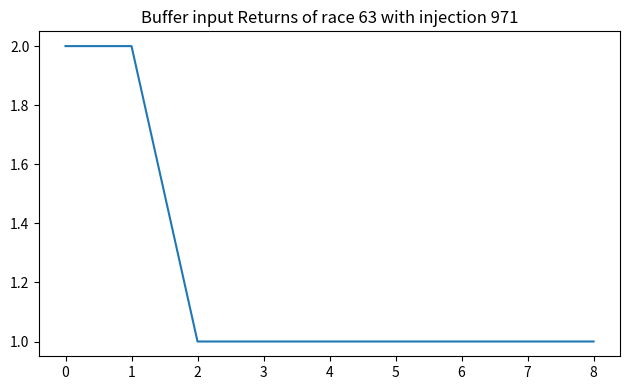

The chart shows a value of 2 at 8. True or false?

False